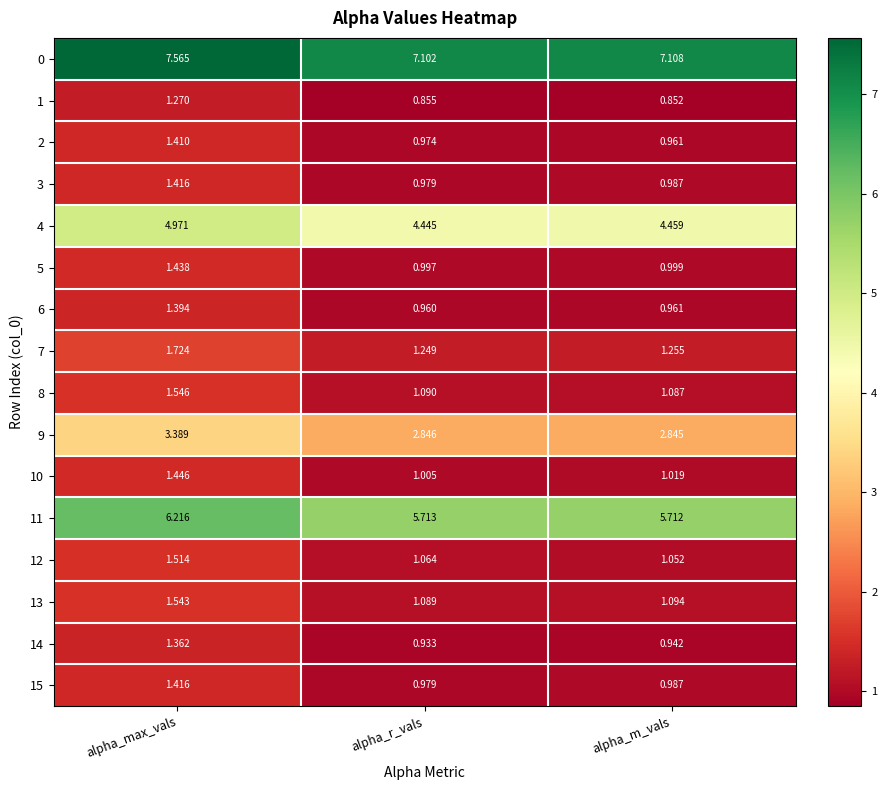

At which category is the sum across all series the highest?

alpha_max_vals